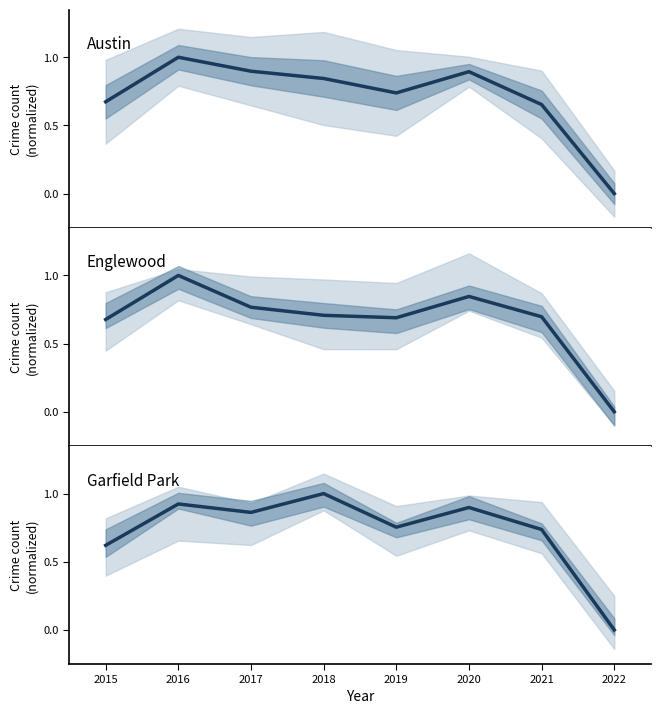

Rank the categories by Austin value from lowest to highest.

2022, 2021, 2015, 2019, 2018, 2020, 2017, 2016